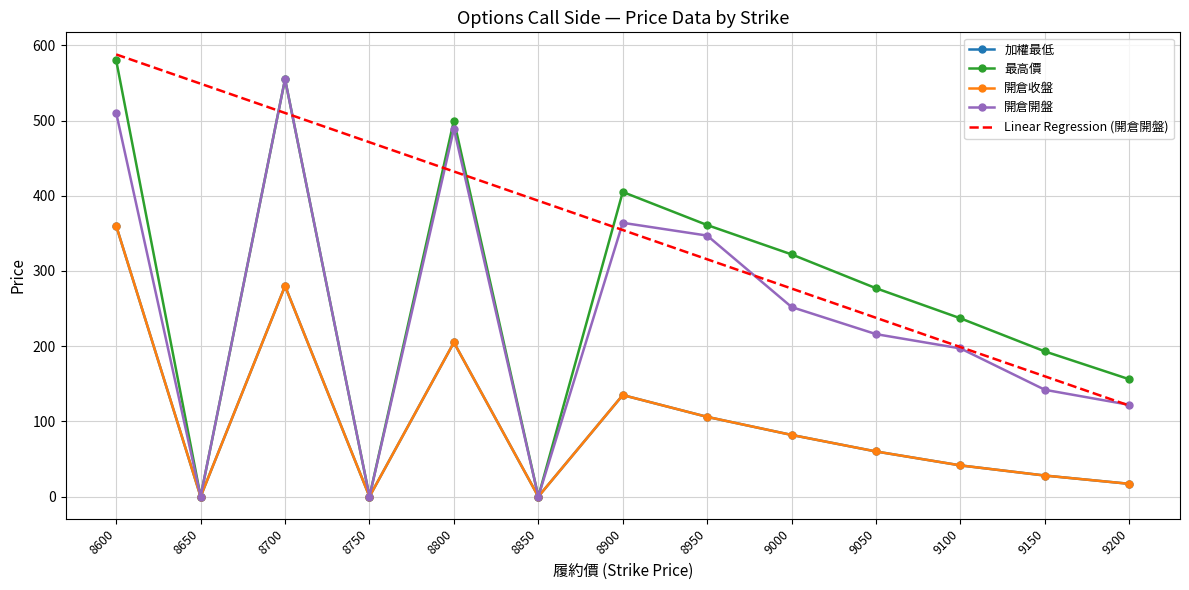

What is the value of the 開倉開盤 point at the 8th from the left?

347.0